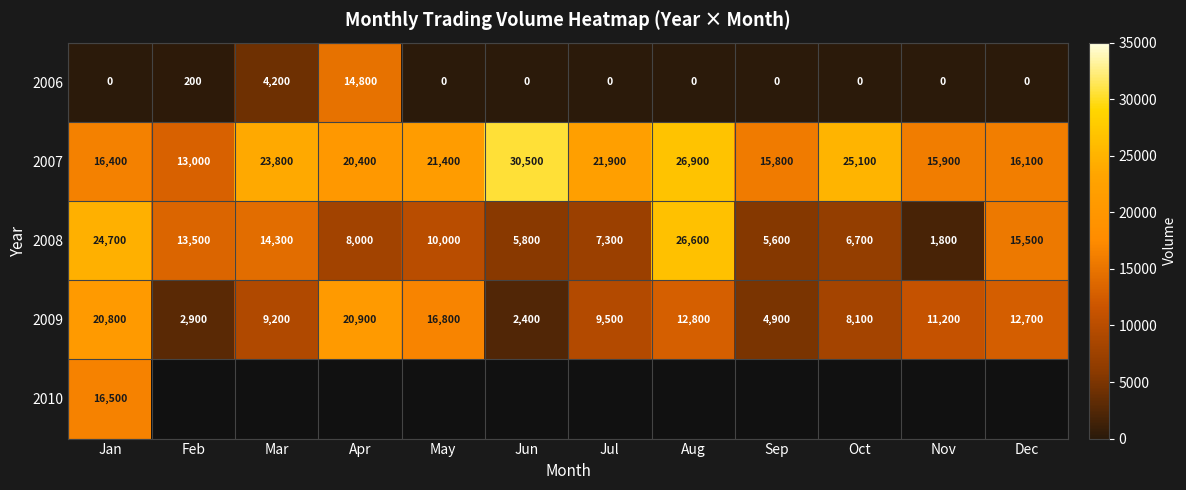

Count the number of categories in the chart.

12